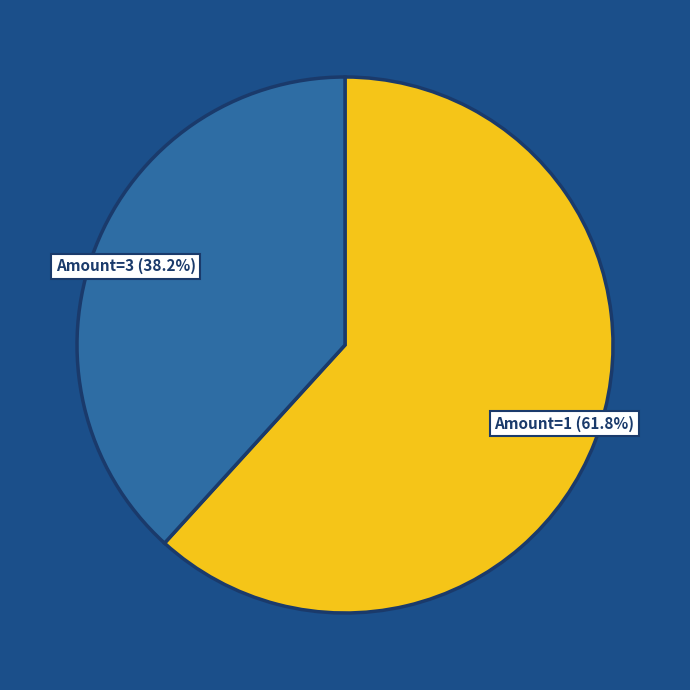

Is there any slice that represents more than half of the pie?

Yes